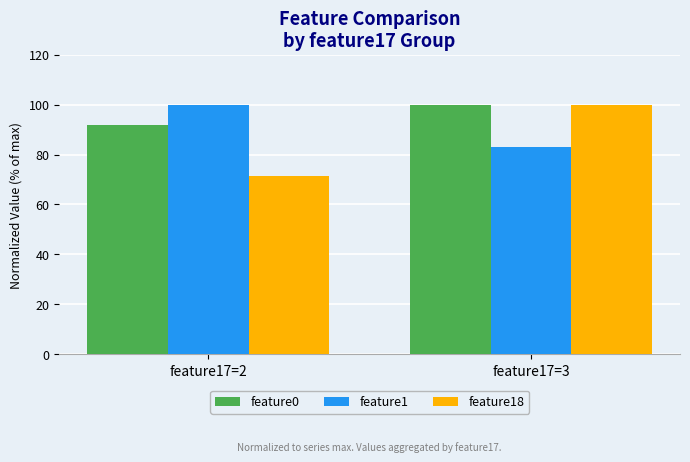

Is the value of feature1 at feature17=3 greater than the value of feature18 at feature17=2?

Yes